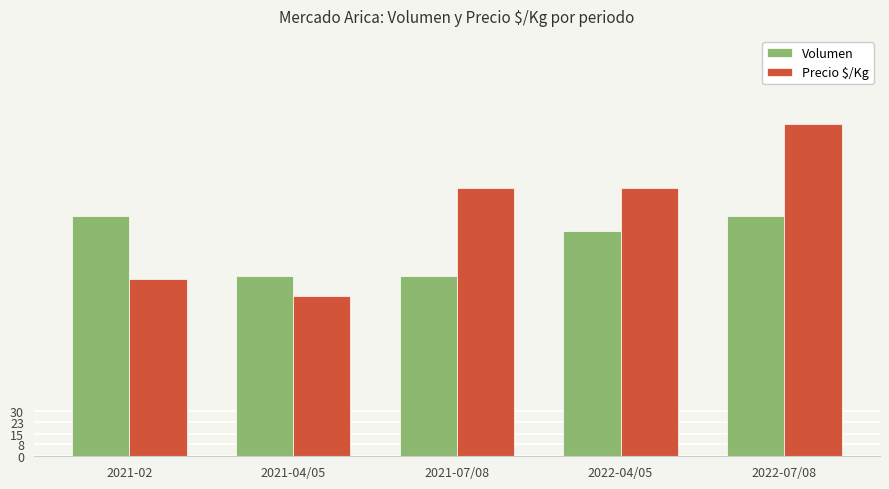

What is the label of the 4th bar from the right?

2021-04/05